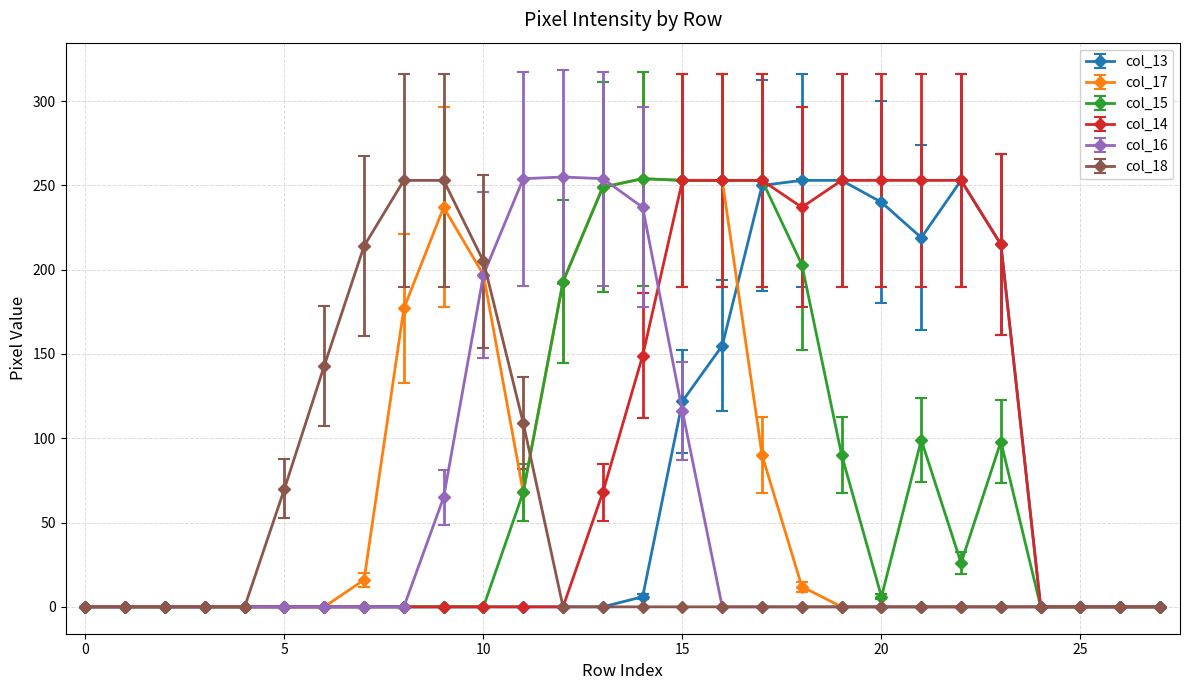

At how many categories does at least one series exceed 95?

18